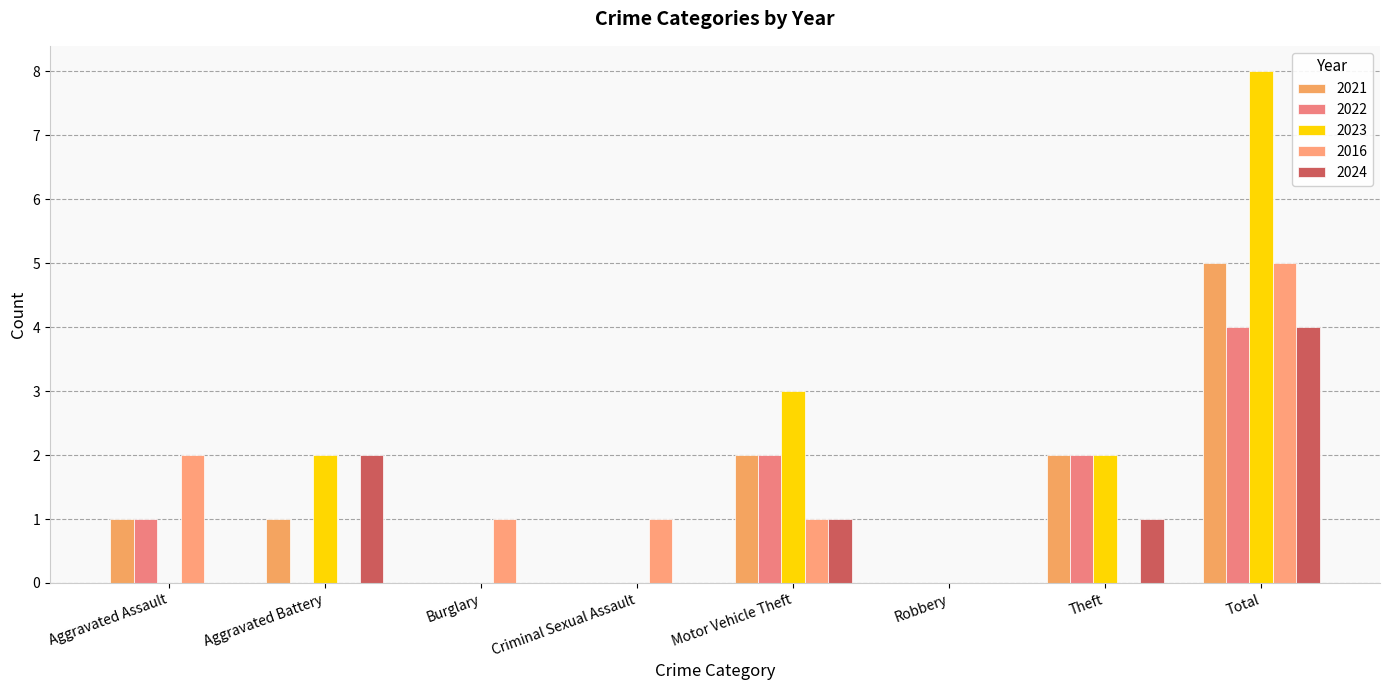

Does the chart contain stacked bars?

No